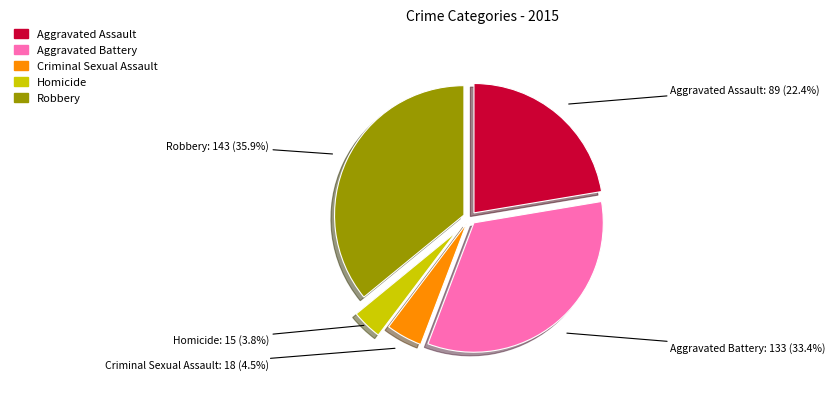

To the nearest percent, what percentage of the pie is Homicide?

4%